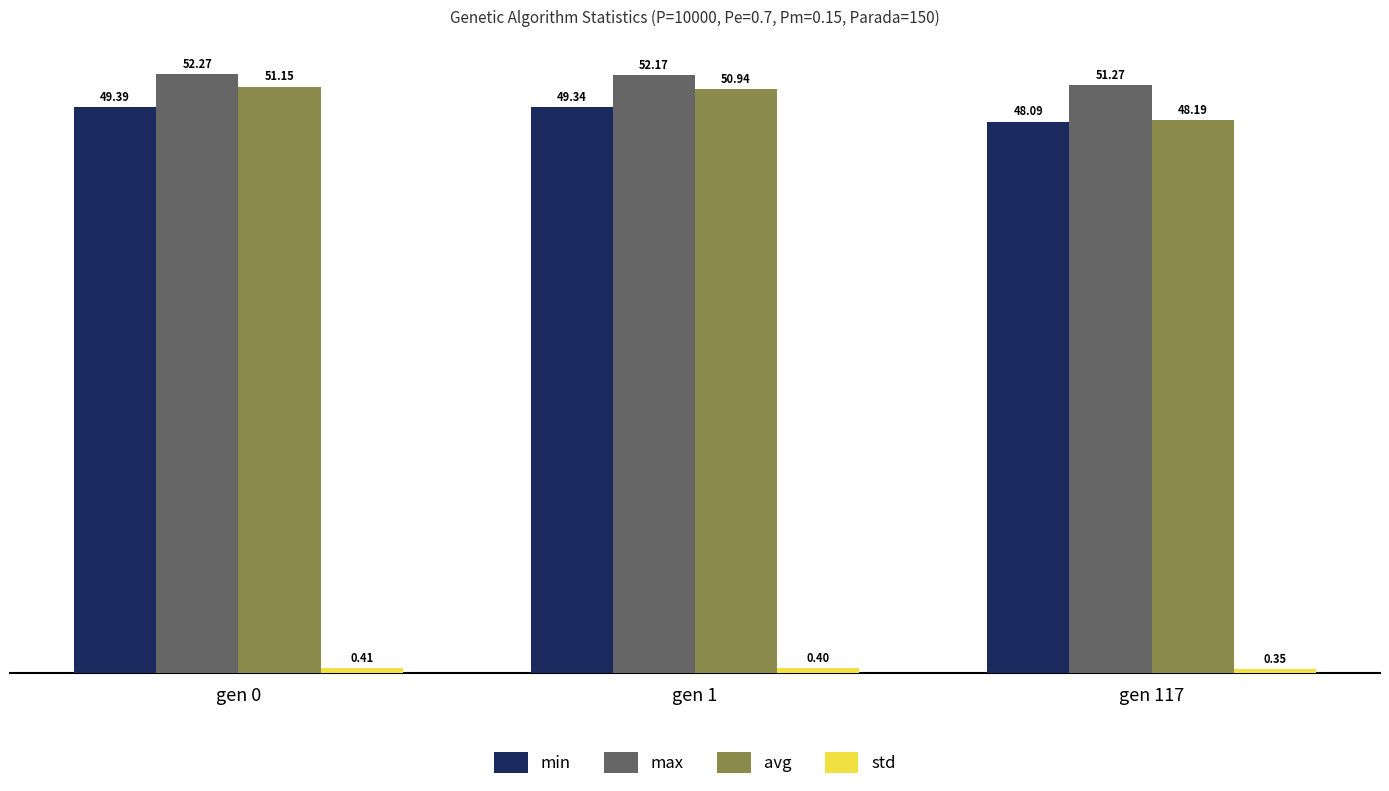

What is the sum of all min values?

146.8